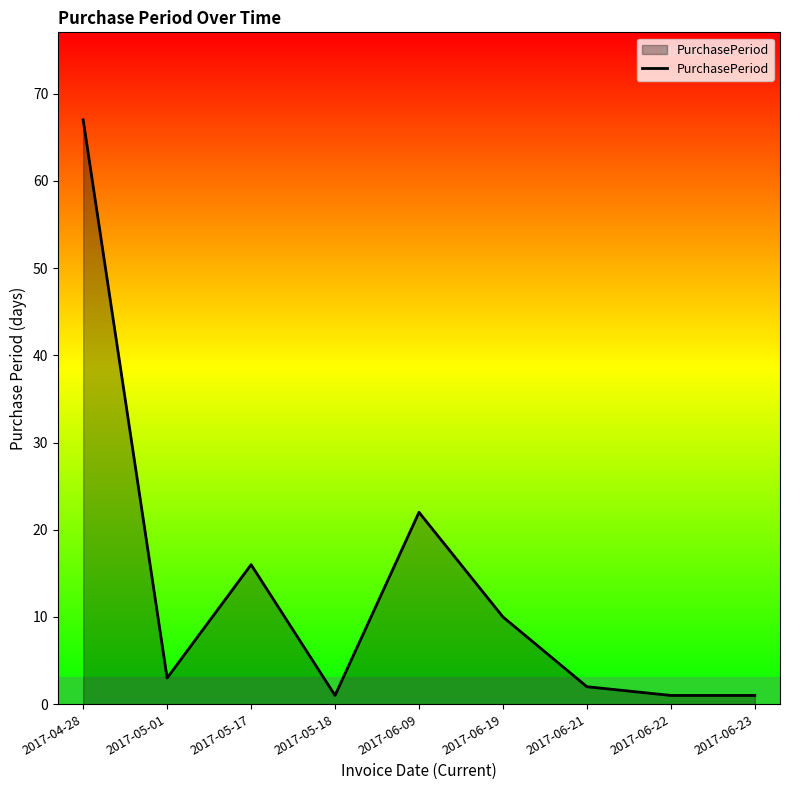

Does the chart display data point markers on the line(s)?

No